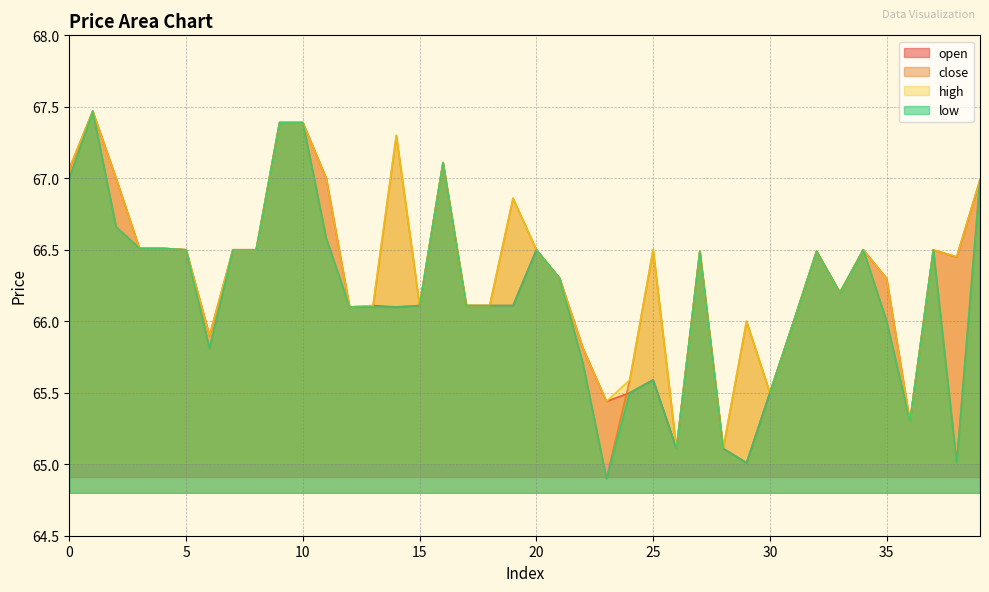

How many lines are shown in the chart?

4